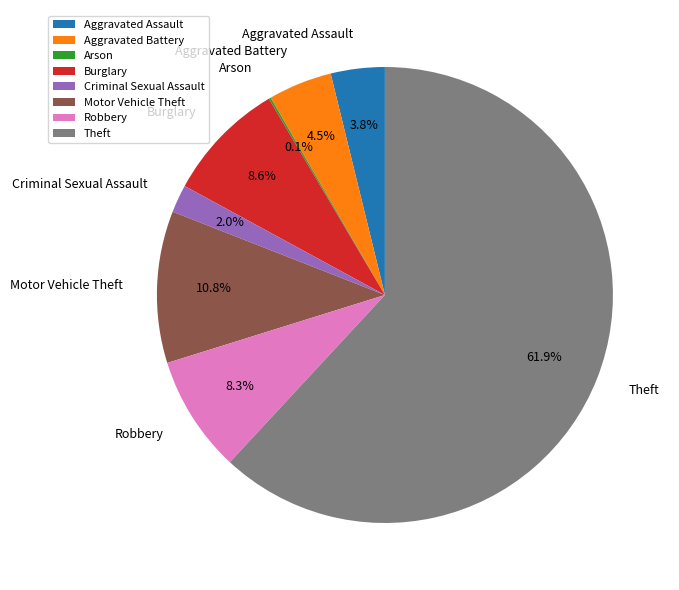

What is the total percentage of Aggravated Battery and Criminal Sexual Assault?

6.5%